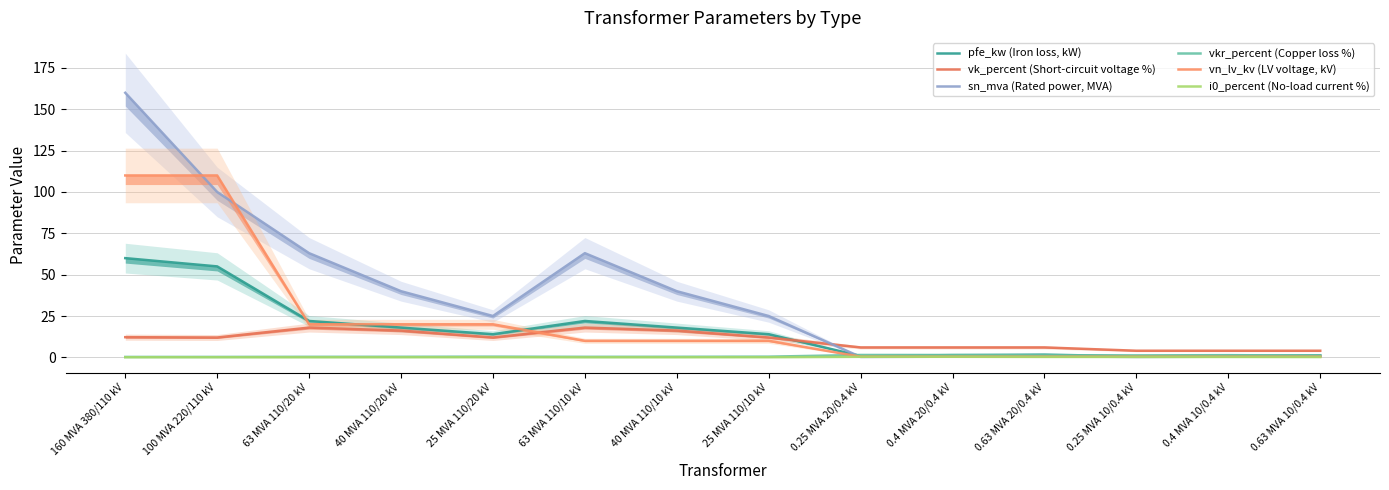

Read the vk_percent (Short-circuit voltage %) value at 63 MVA 110/10 kV.

18.0